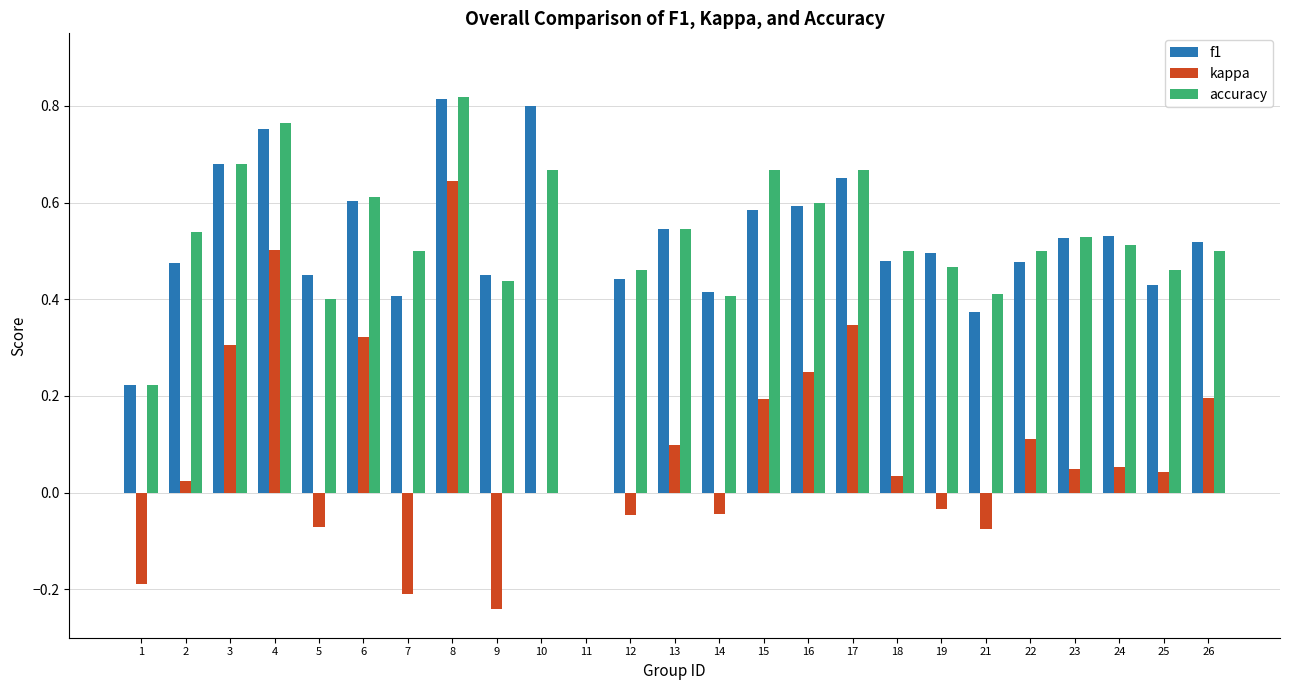

True or false: f1 has a value of 0.6 at 9.

False